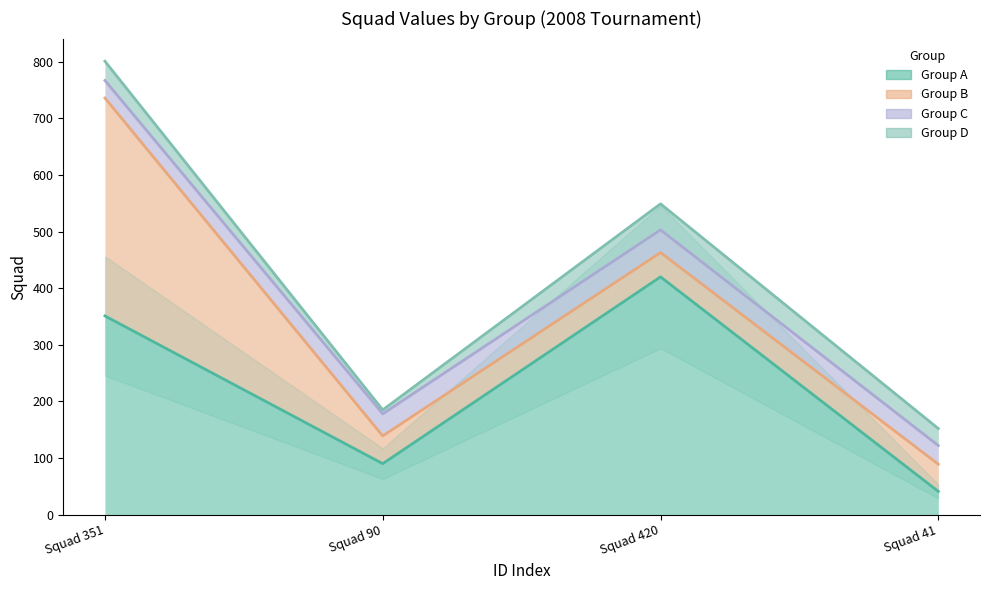

Rank the series by their maximum value, from highest to lowest.

Group A, Group B, Group D, Group C